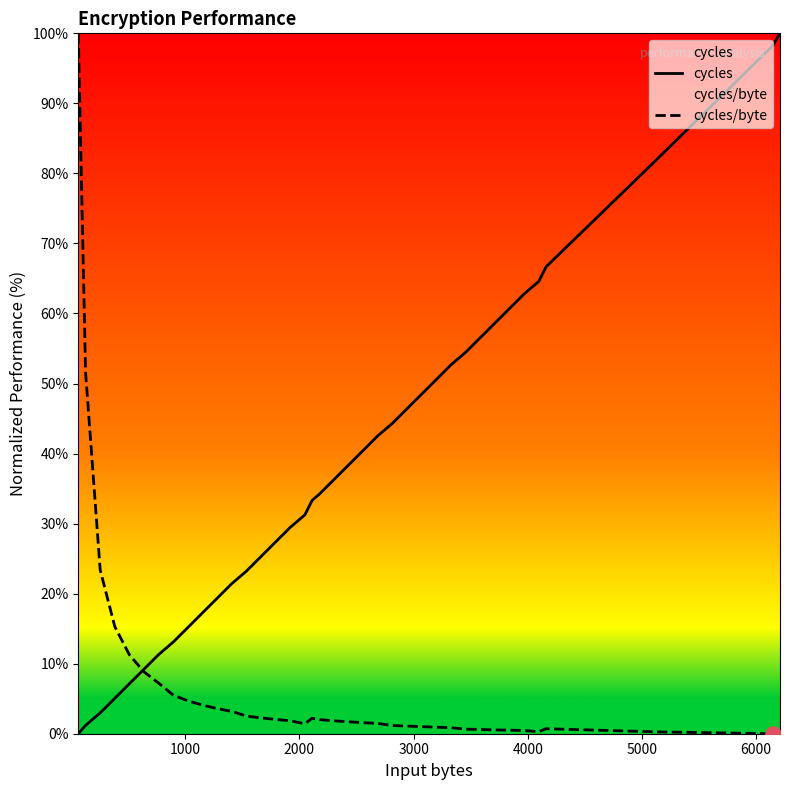

Which series reaches the minimum Y coordinate?

cycles